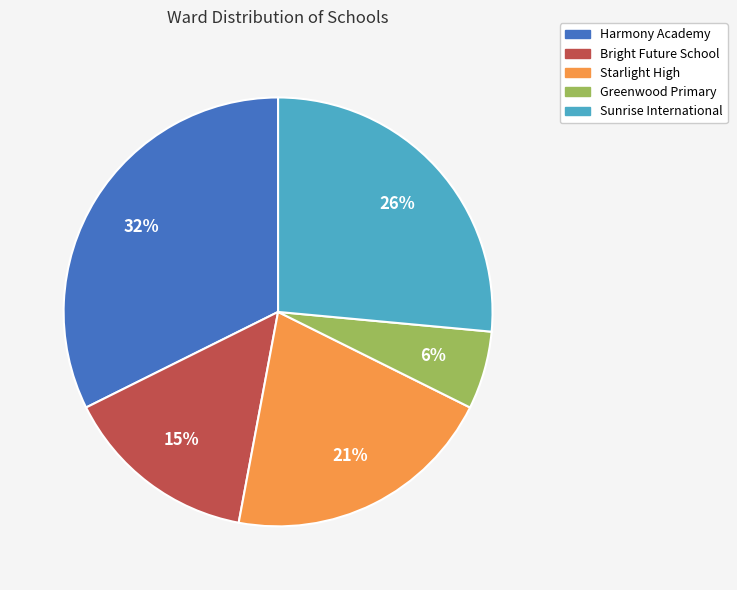

To the nearest percent, what percentage of the pie is Sunrise International?

26%